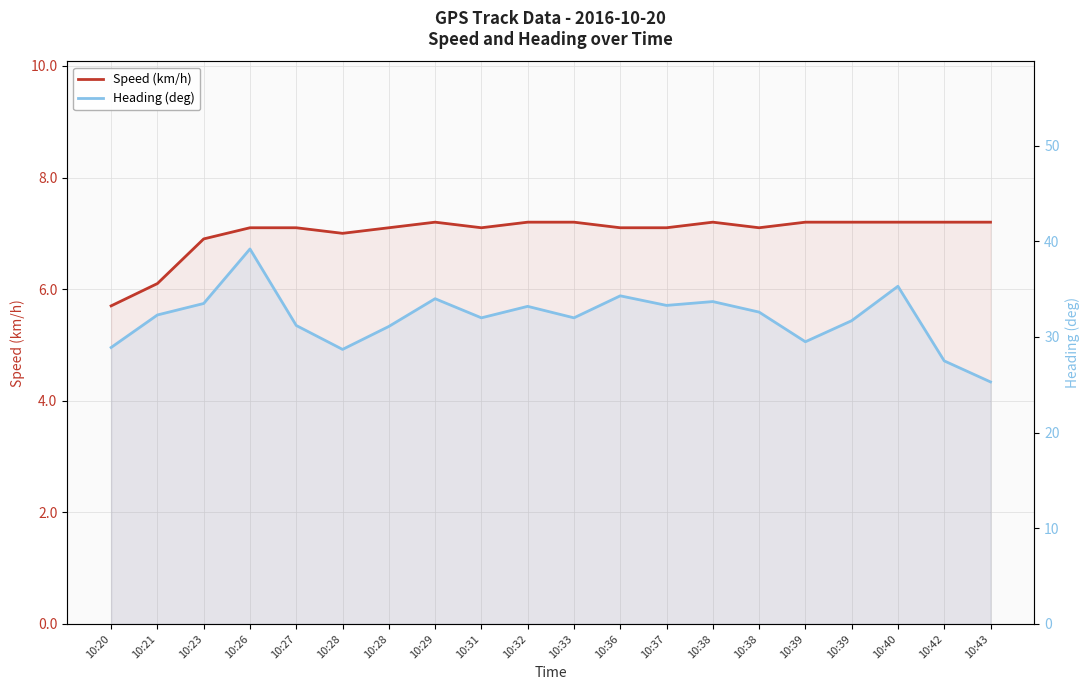

True or false: Speed (km/h) and Heading (deg) cross at least once.

False